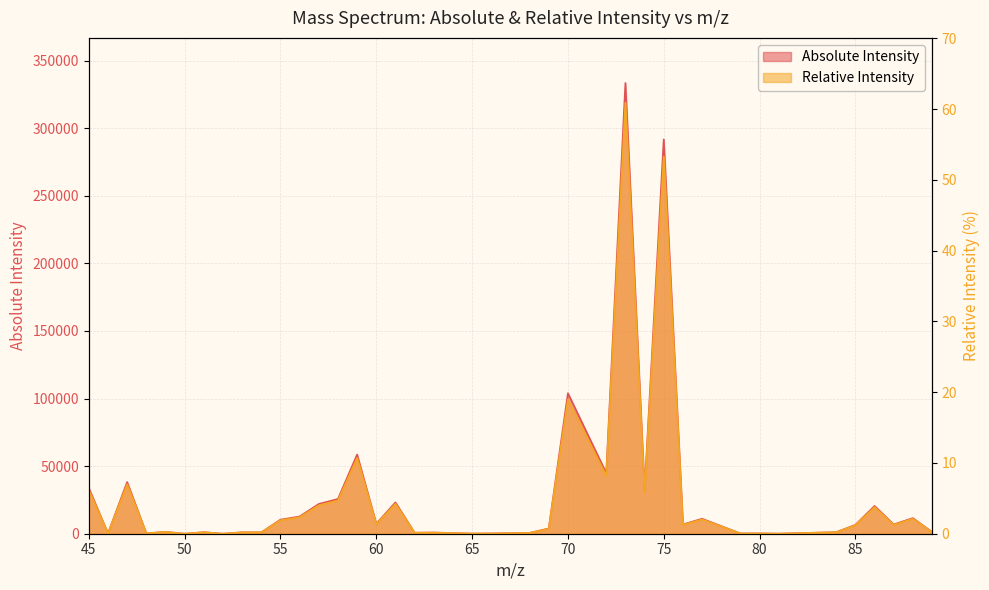

How many values in the Relative Intensity series exceed 1?

20